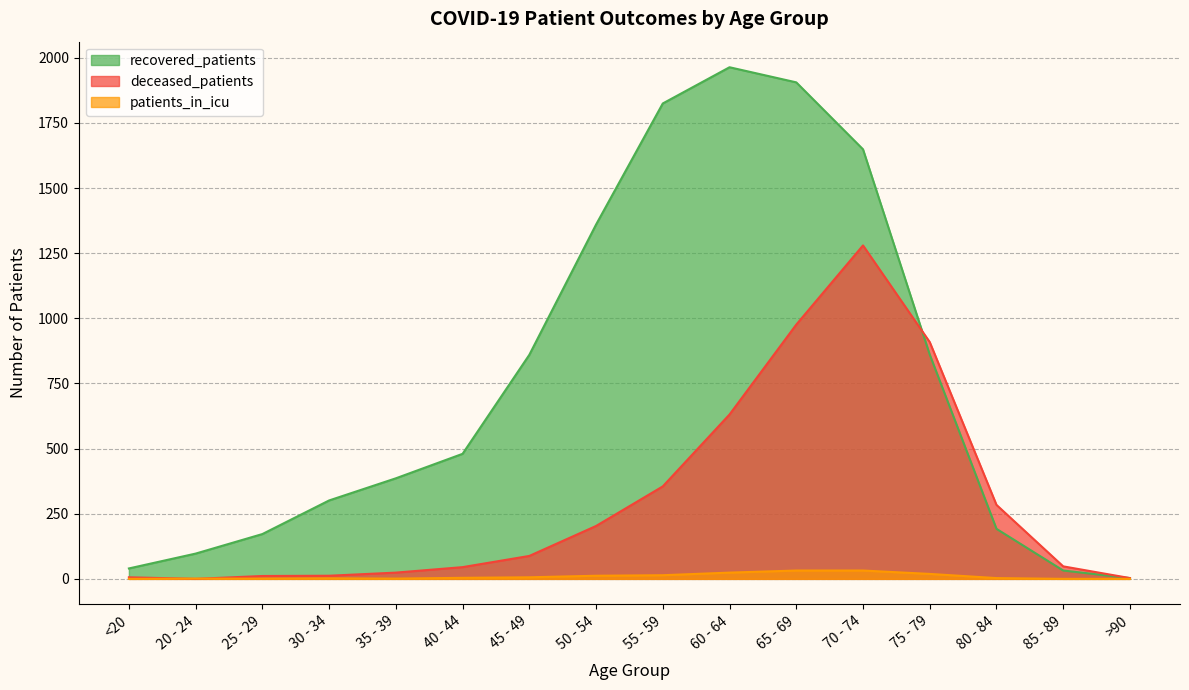

After their last crossing, which series has the higher values: deceased_patients or recovered_patients?

deceased_patients